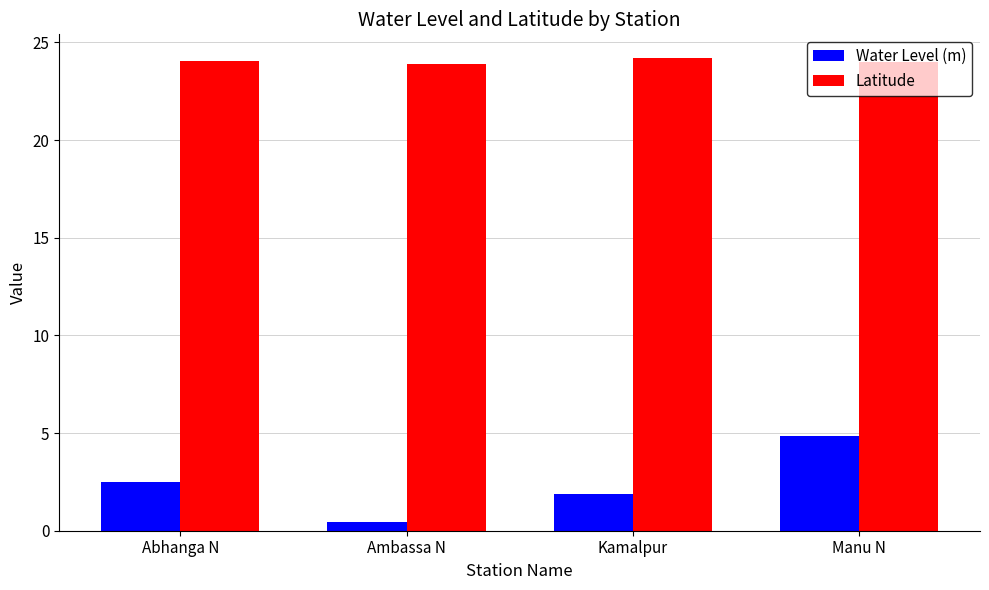

Is the value of Latitude at Abhanga N greater than the value of Water Level (m) at Kamalpur?

Yes